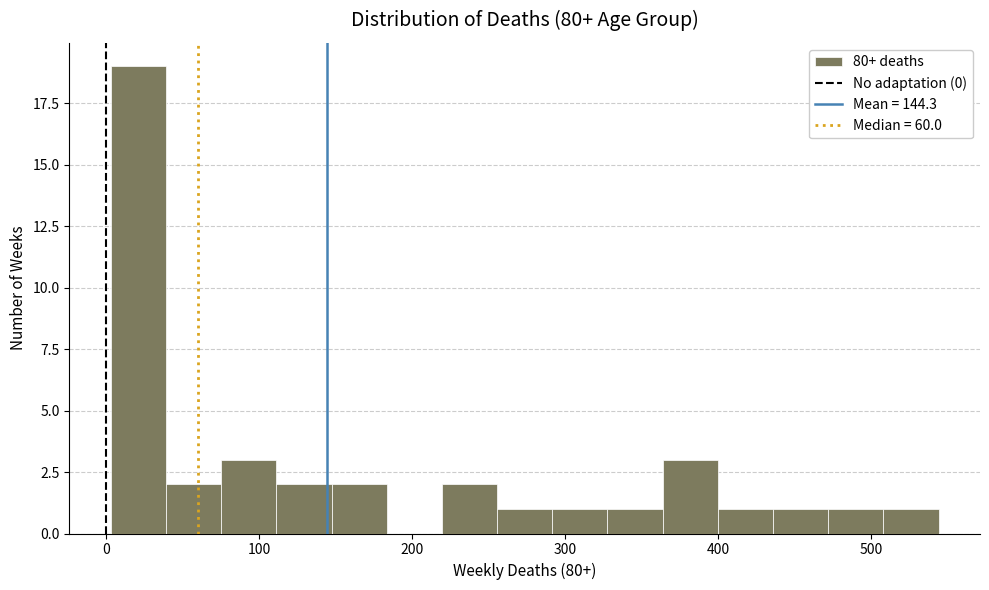

Read against the x-axis, roughly where is the centre of the tallest bar?

20